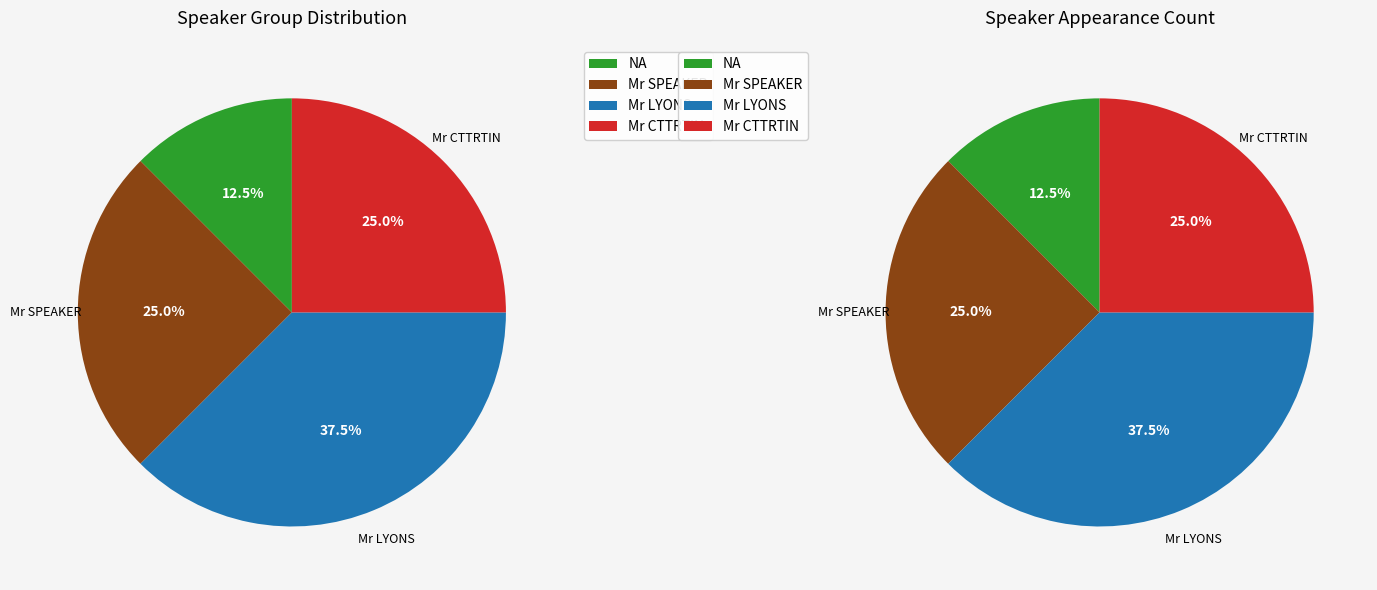

Which category has the smallest portion of the pie?

NA